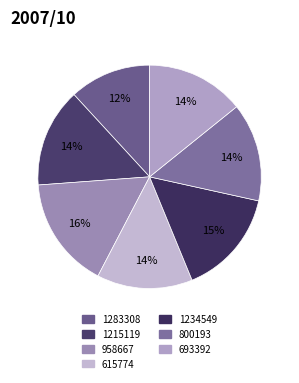

Rank the categories by value from lowest to highest.

1283308, 615774, 693392, 800193, 1215119, 1234549, 958667